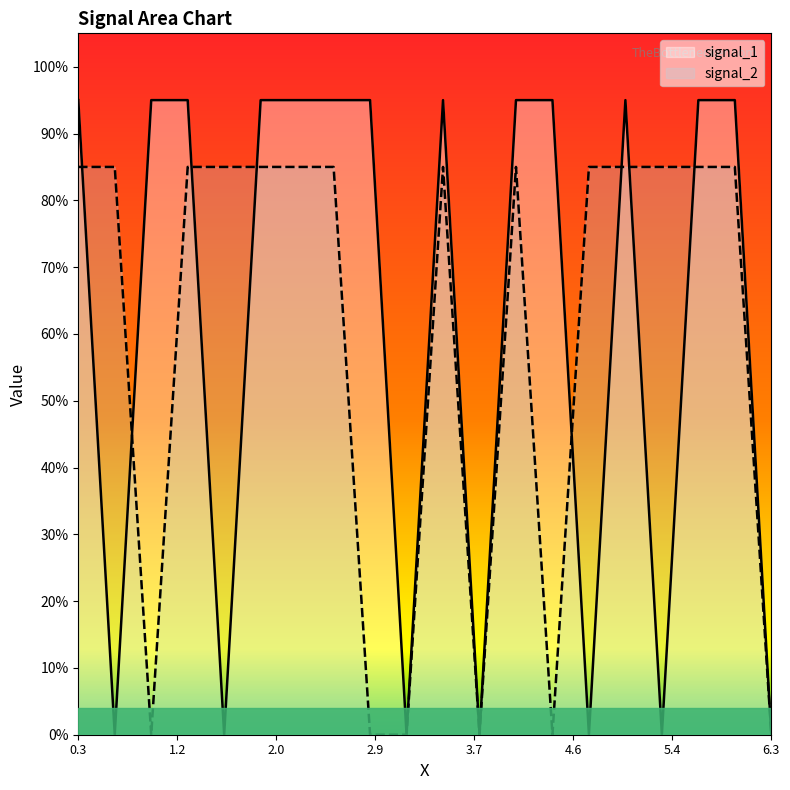

After their last crossing, which series has the higher values: signal_1 or signal_2?

signal_1